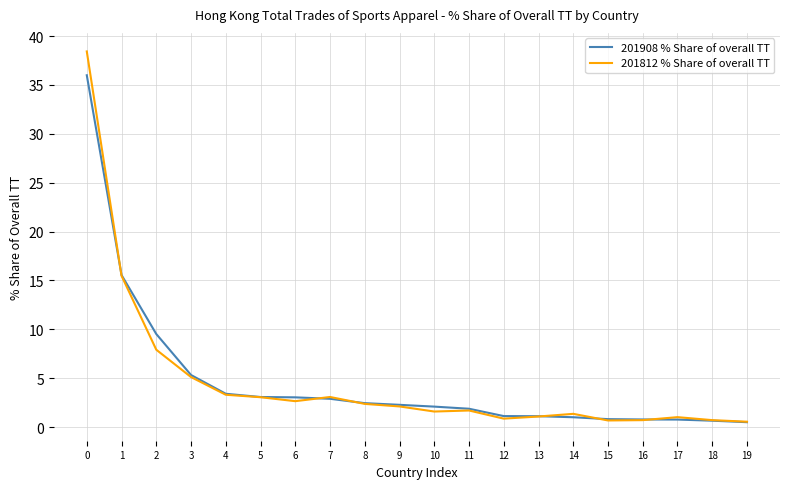

Rank the series by their maximum value, from highest to lowest.

201812 % Share of overall TT, 201908 % Share of overall TT